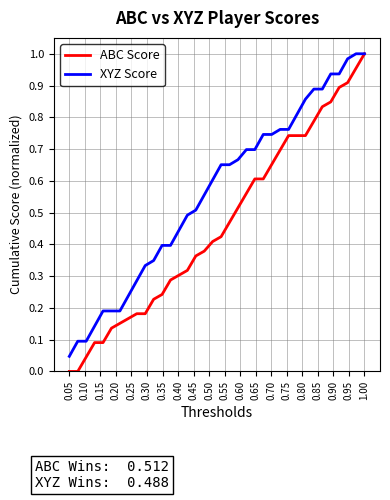

Which series has the largest total across all categories?

XYZ Score